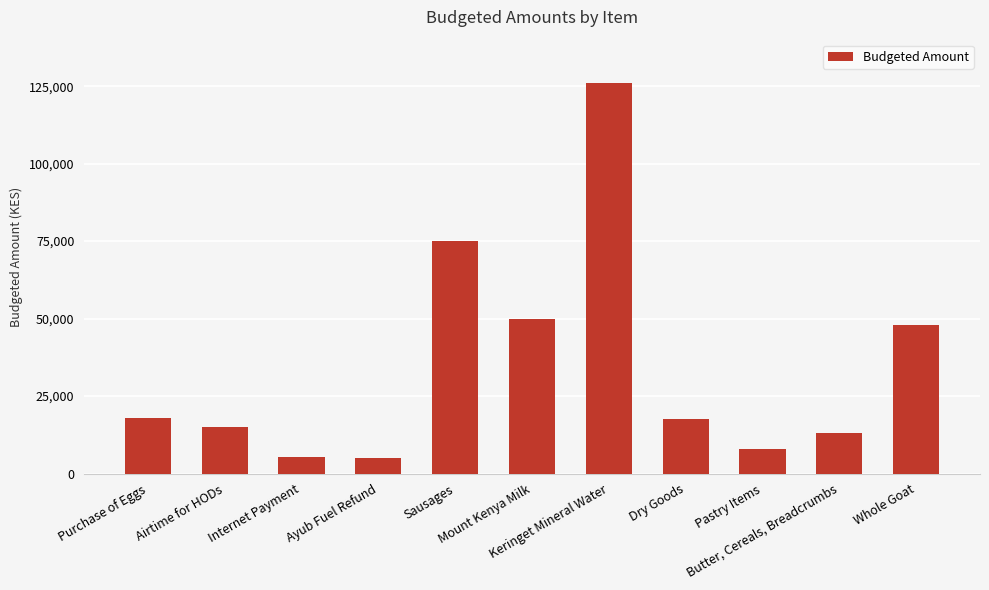

Where does the data first go above 17500?

Purchase of Eggs